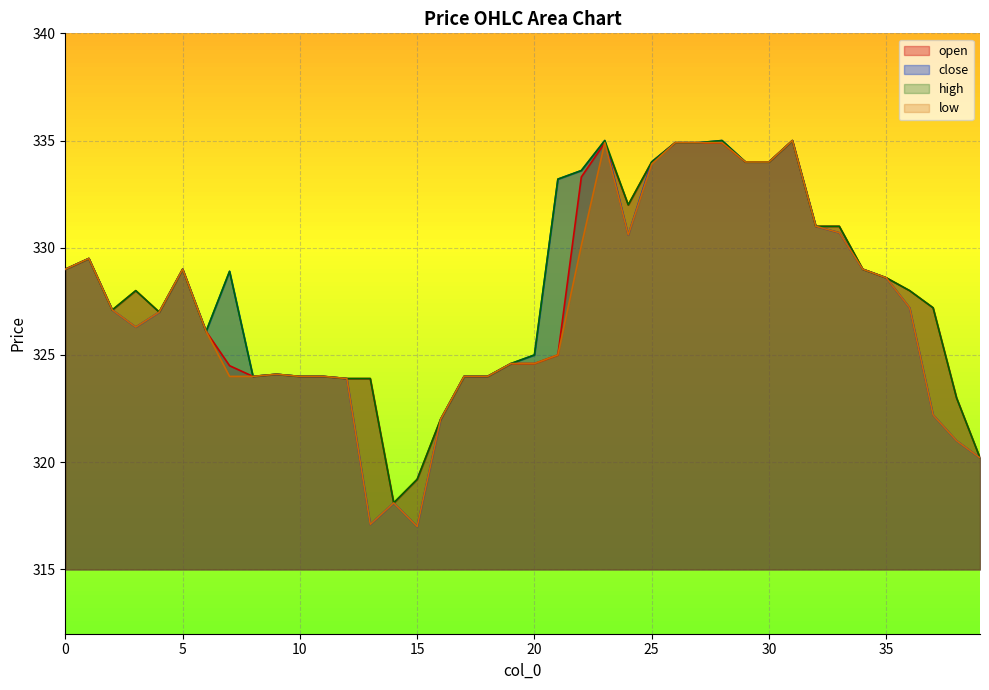

At which category does low reach its first local valley?

3